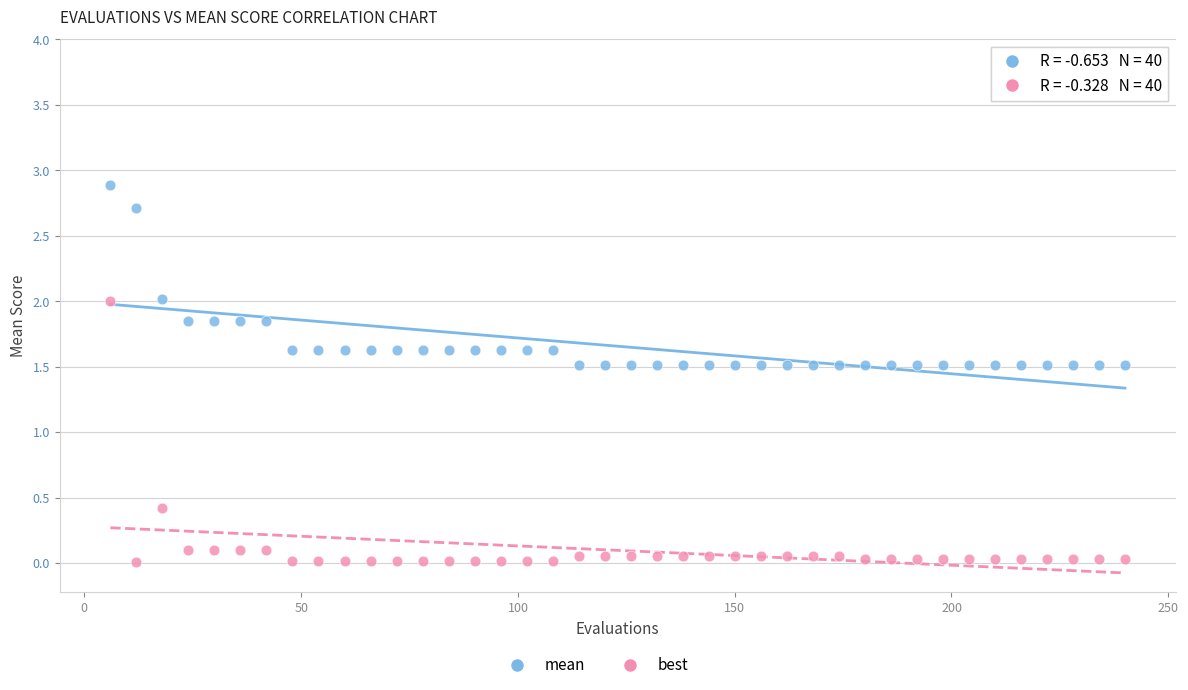

Which series has the widest spread of Y values?

best